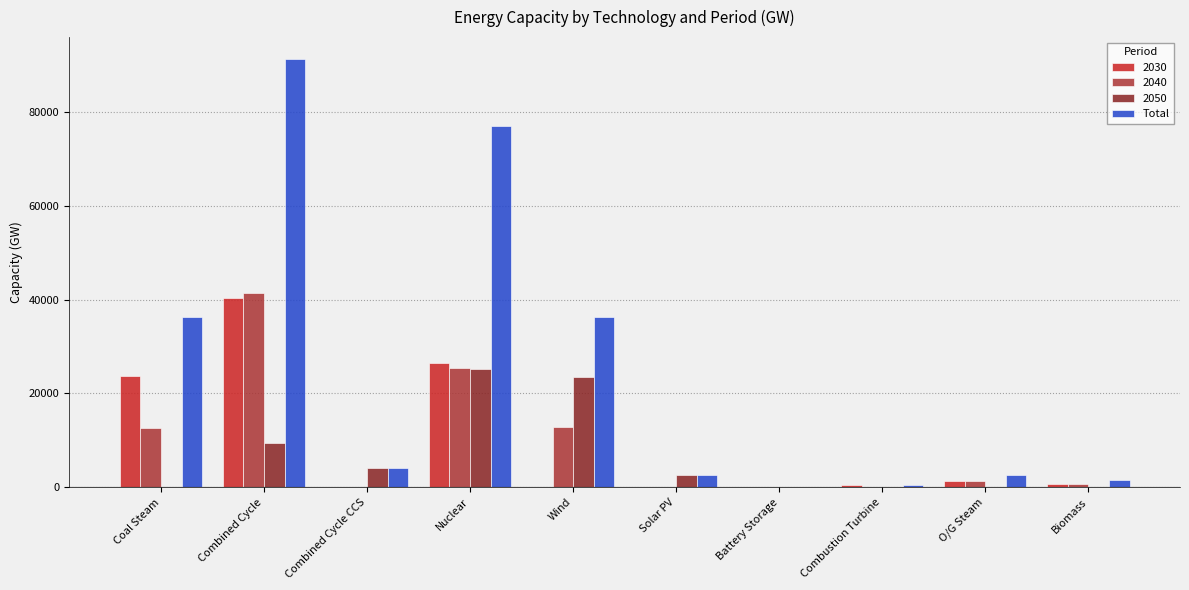

What is the sum of the Total values at Combined Cycle and Combined Cycle CCS?

95472.7